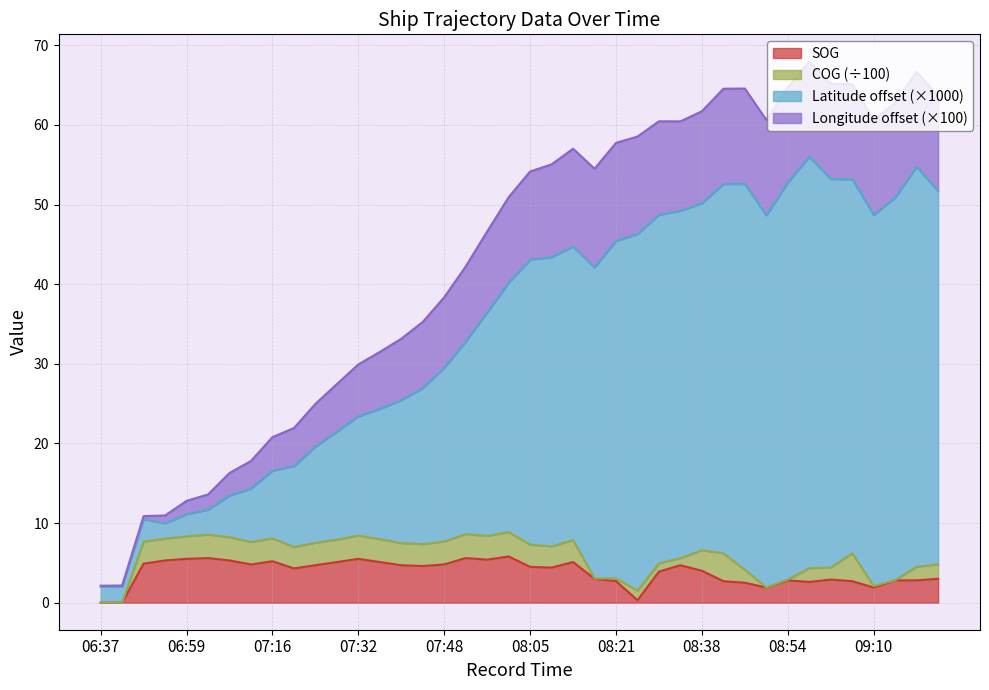

Where does the Latitude series first go above 42?

08:05